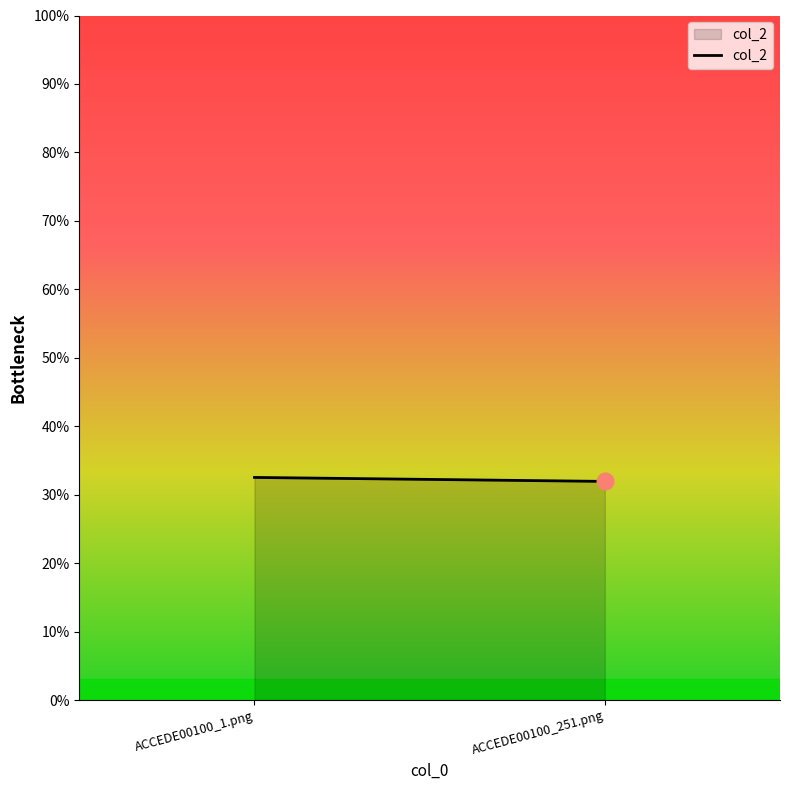

List the labels in order of value, smallest first.

ACCEDE00100_251.png, ACCEDE00100_1.png